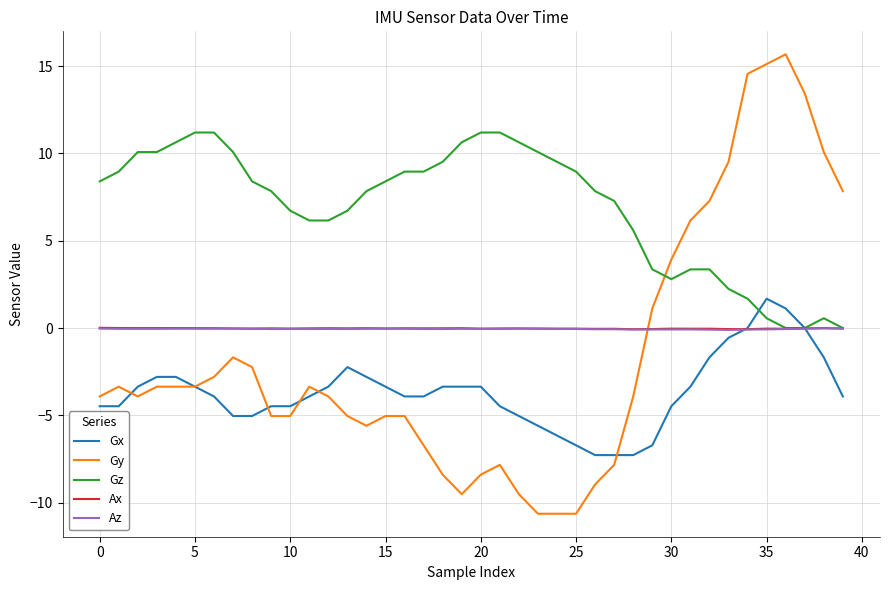

What is the smallest value displayed?

-10.6